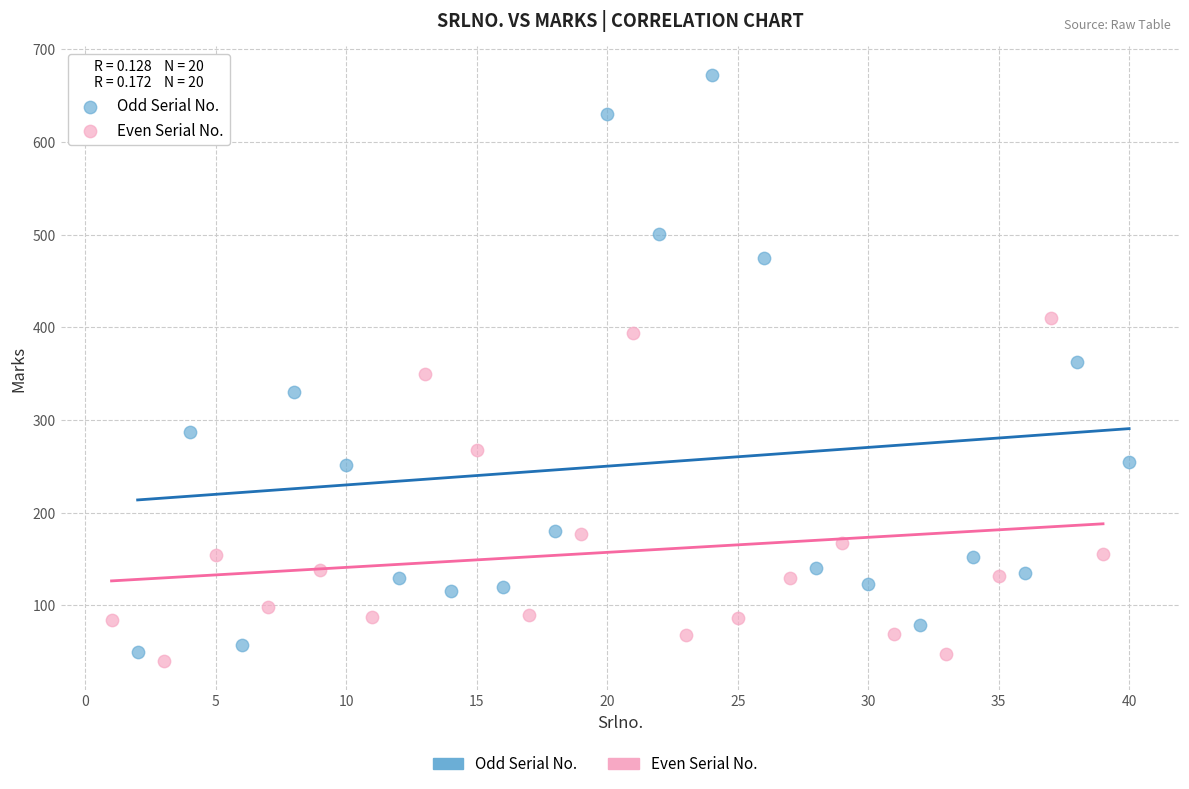

Which series reaches the maximum Y coordinate?

Odd Serial No.